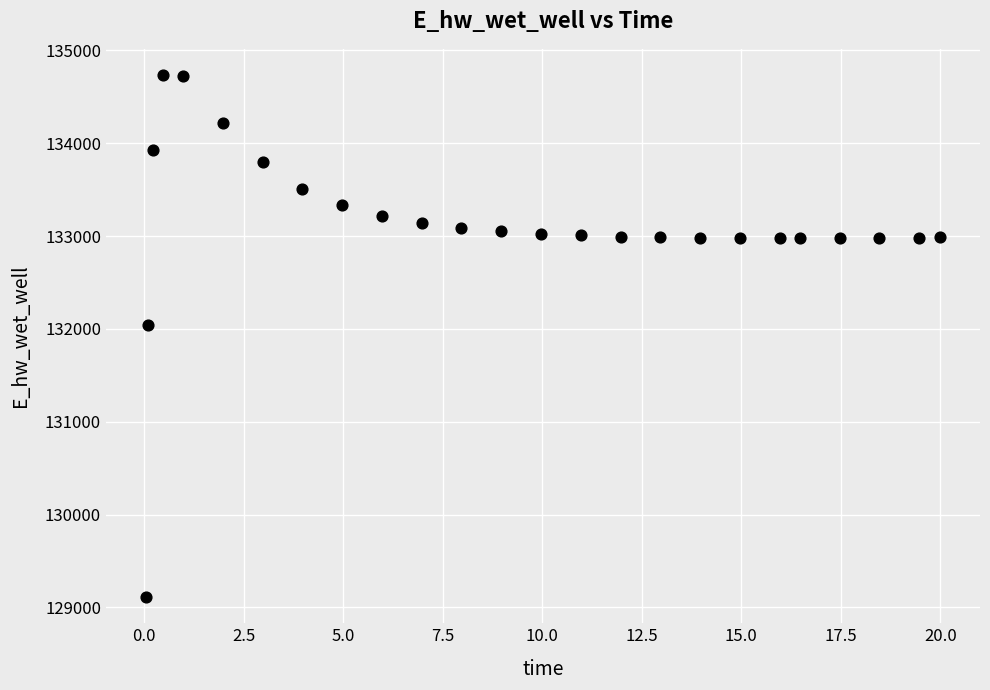

What Y value in the scatter plot is closest to 131923?

132045.7